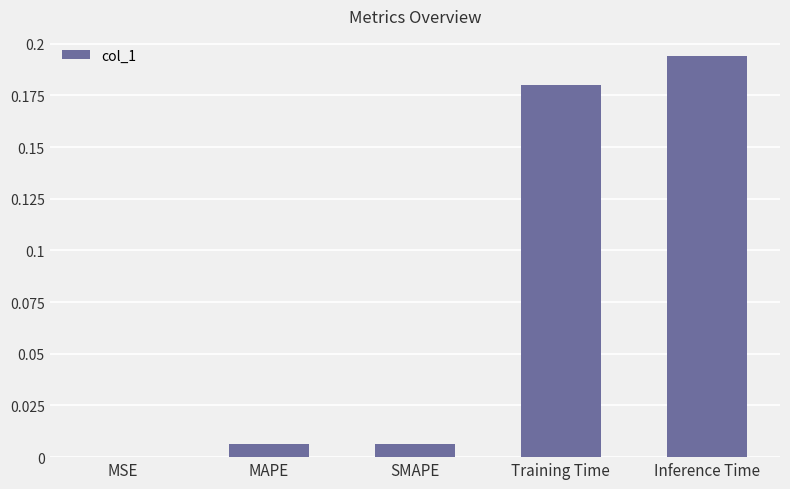

Which label corresponds to the largest value in the chart?

Inference Time